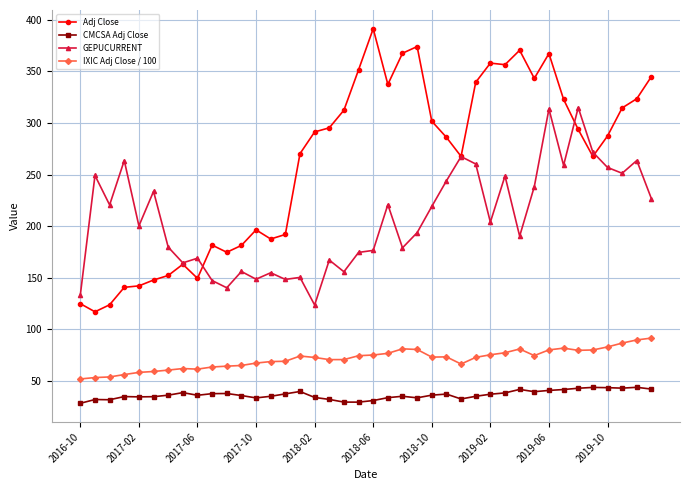

How many data points does each series have?

40